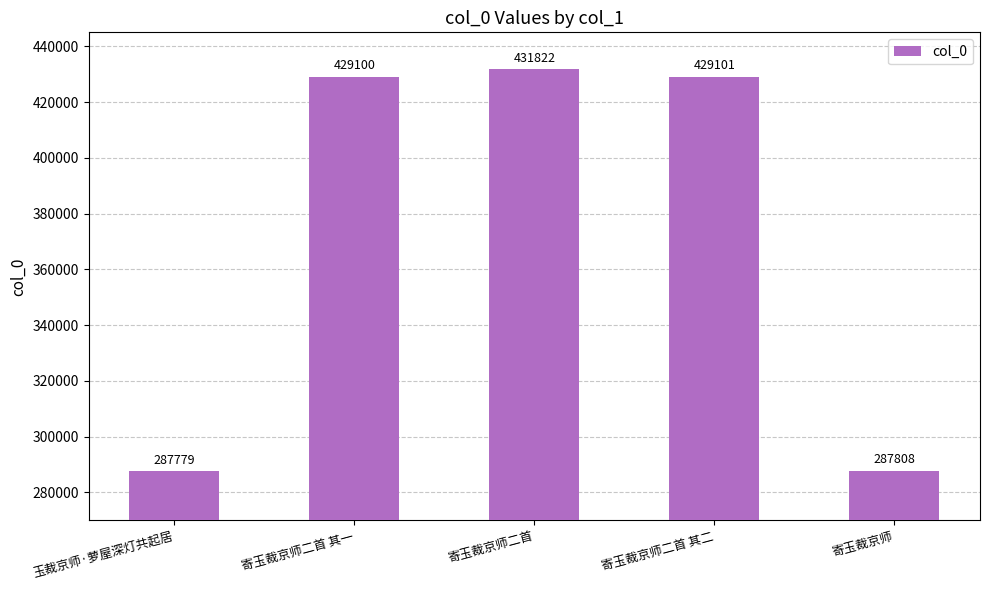

Are the bars horizontal?

No